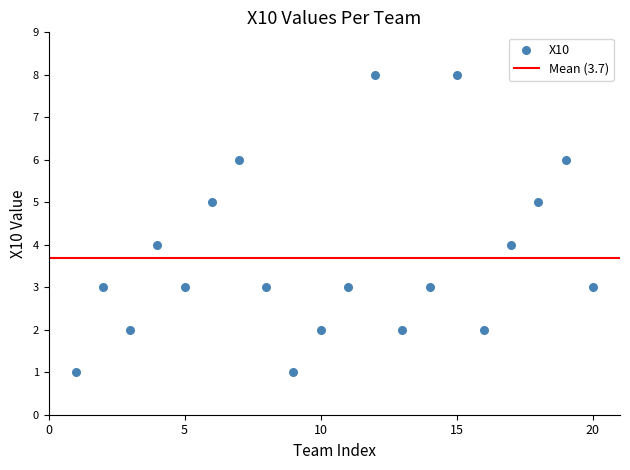

What is the range of X values (max minus min)?

19